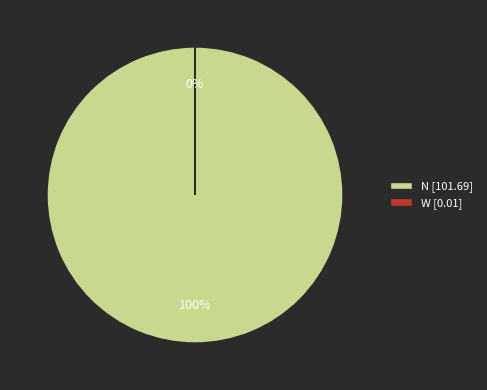

True or false: N [101.69] accounts for 91% of the total.

False